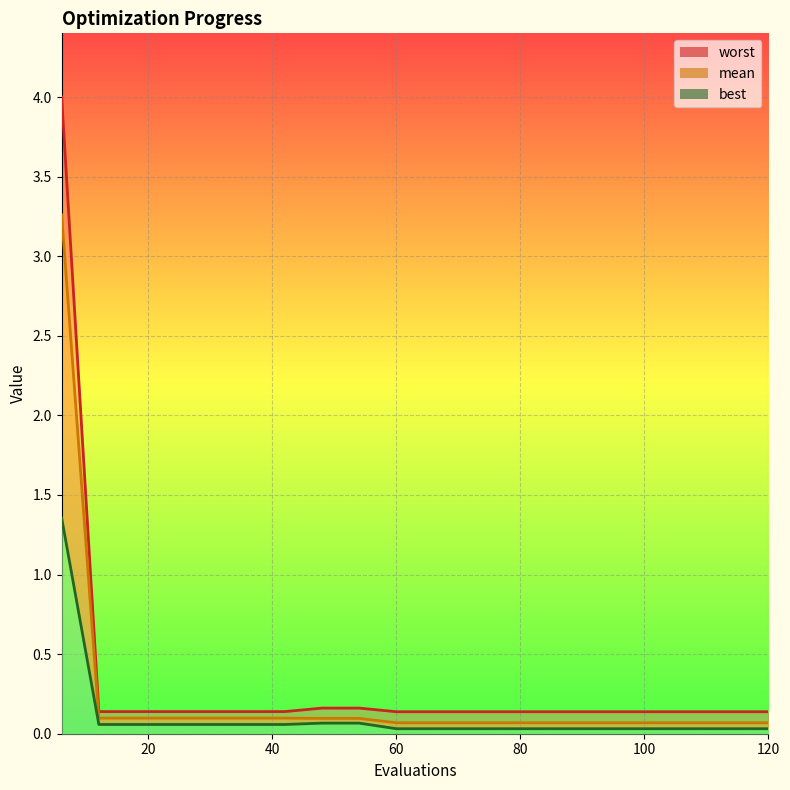

True or false: best_line and worst_line intersect in this chart.

False